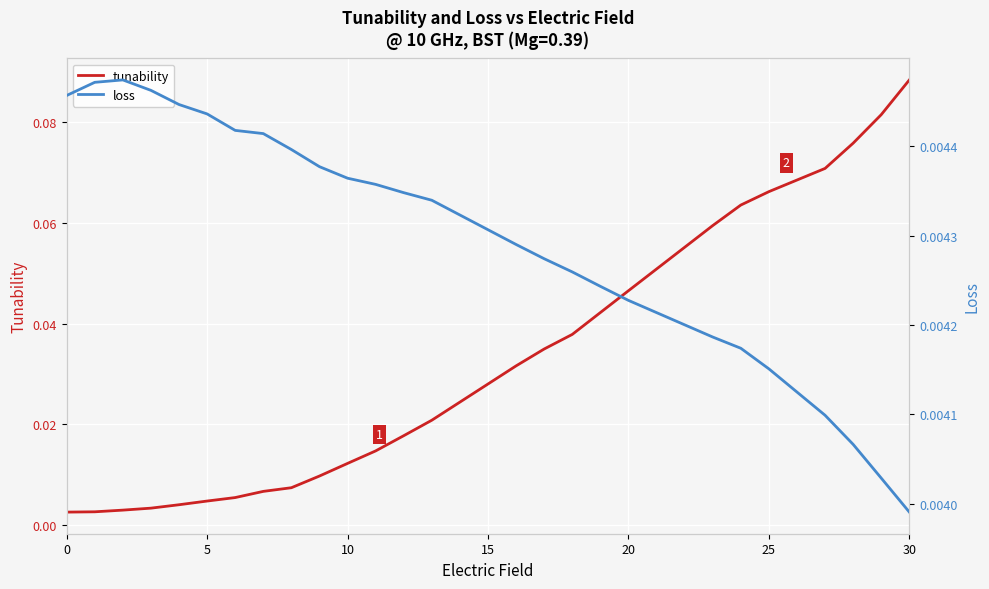

The tunability series shows 0.0 at 18. True or false?

True